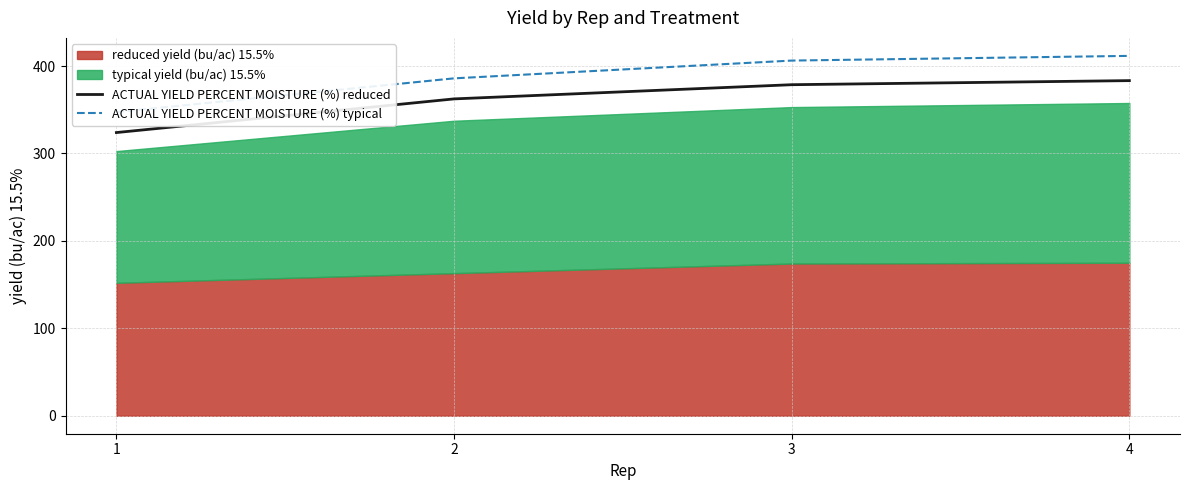

What is the value of the ACTUAL YIELD PERCENT MOISTURE (%) typical point at the 1st from the left?

347.4